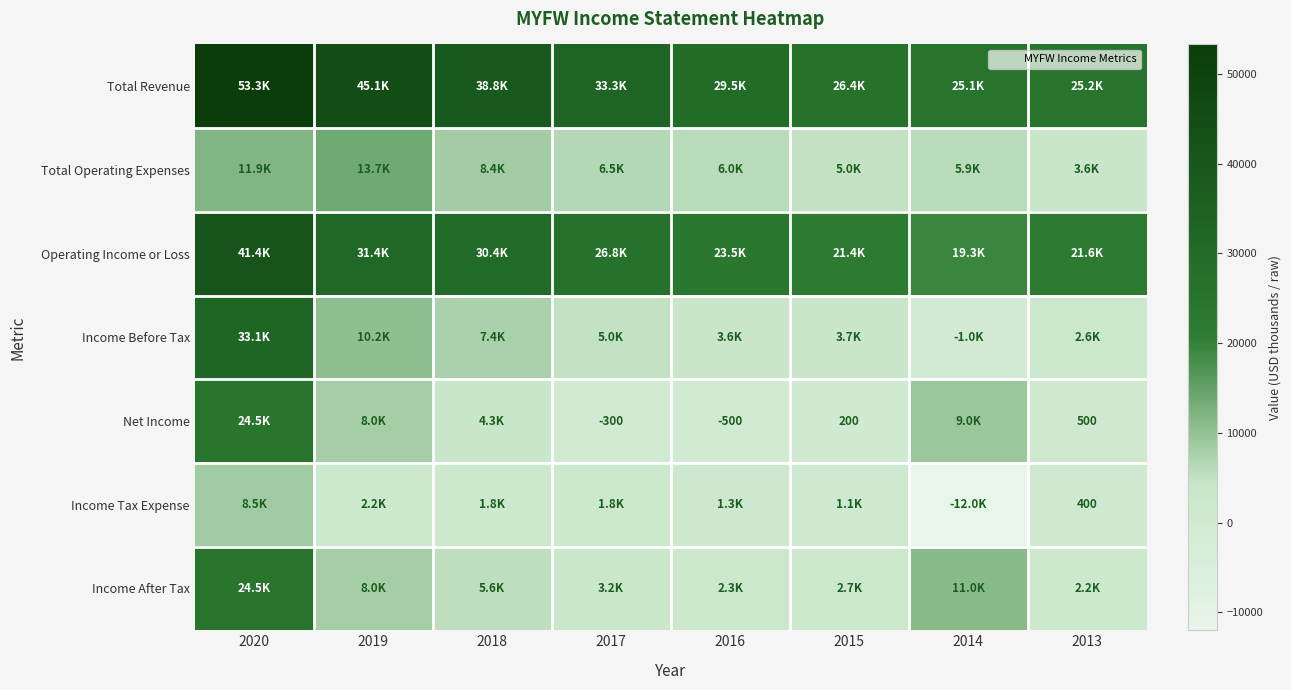

True or false: Total Operating Expenses has a value of 6500 at 2017.

True